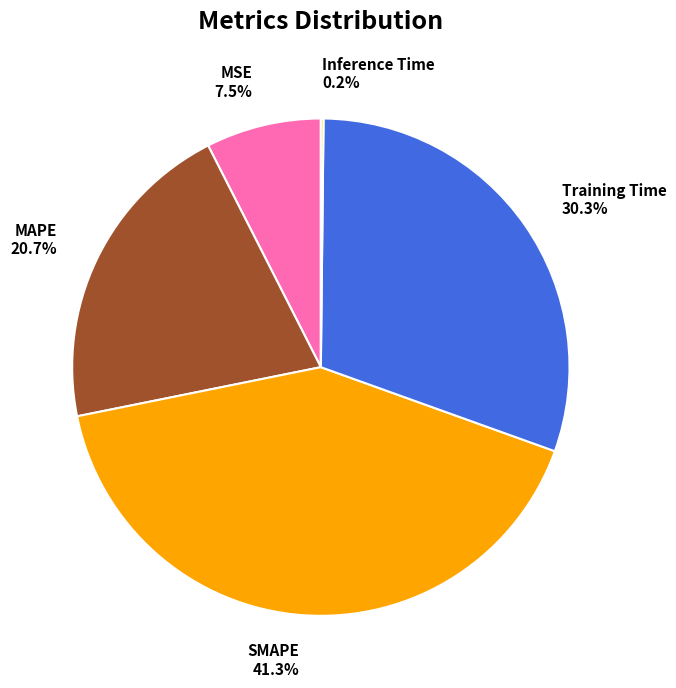

The SMAPE slice represents 49% of the pie. True or false?

False